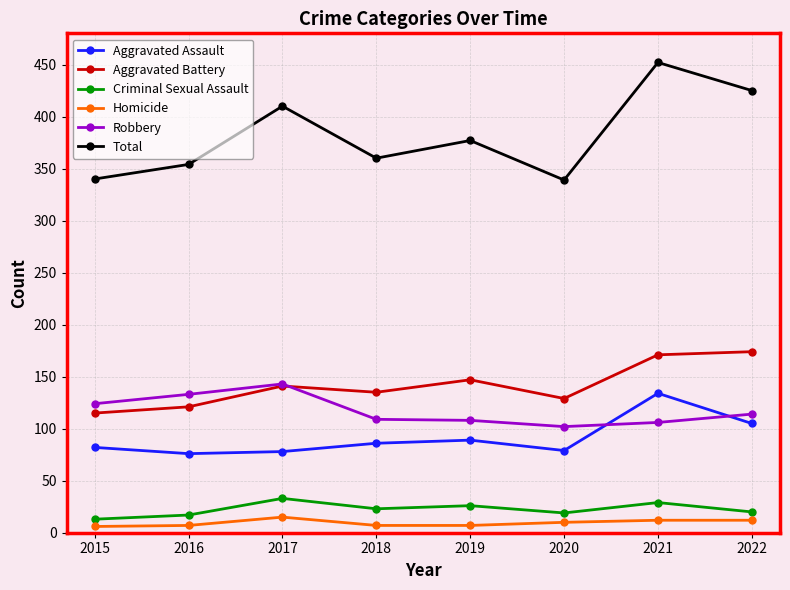

At how many categories does at least one series exceed 310?

8